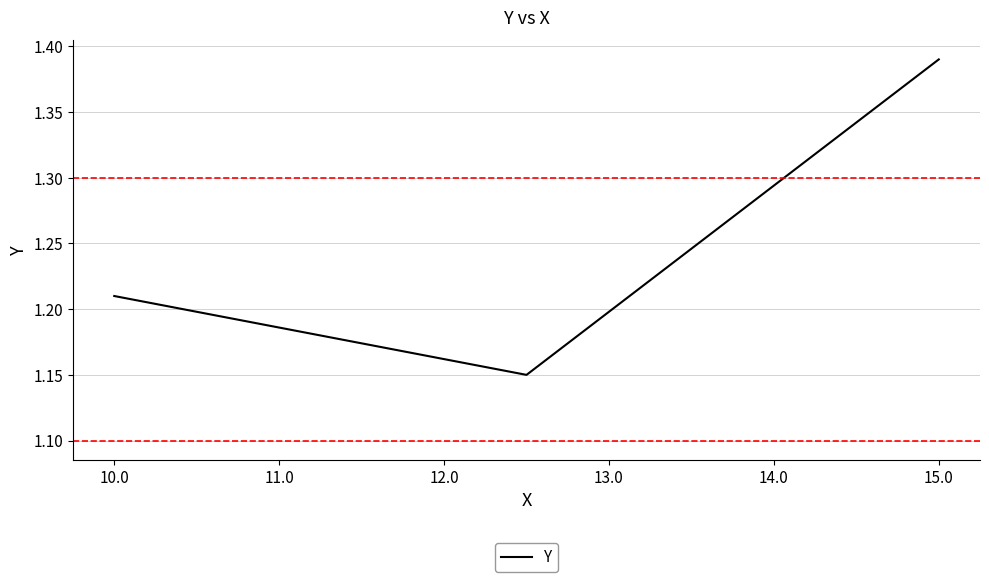

What is the sum of all values?

3.8